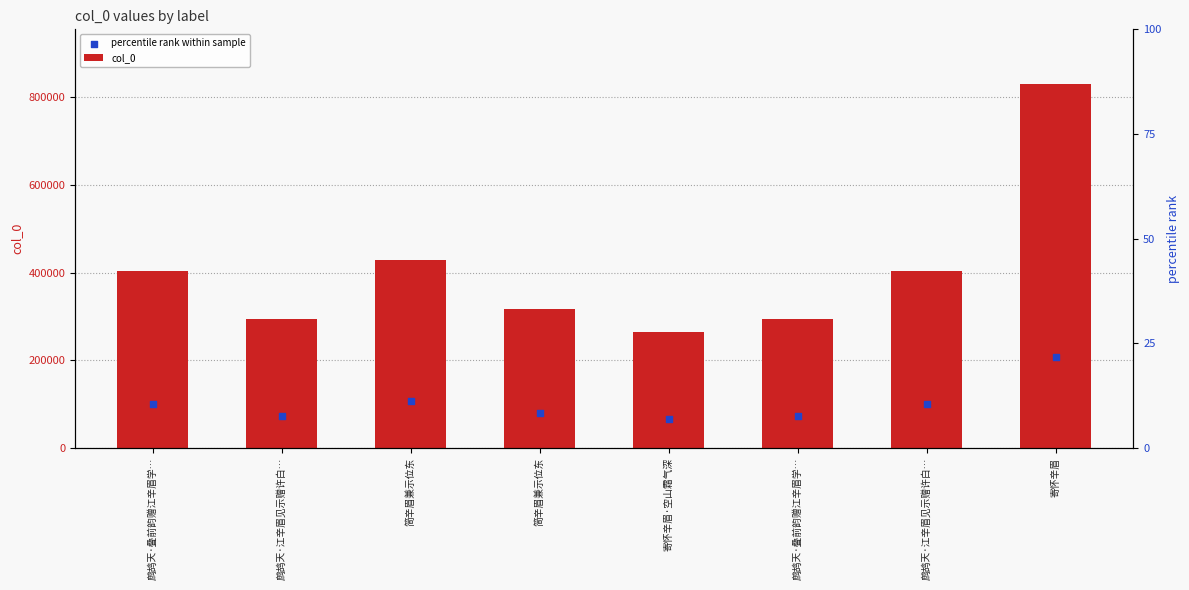

Which series reaches the minimum Y coordinate?

percentile rank within sample